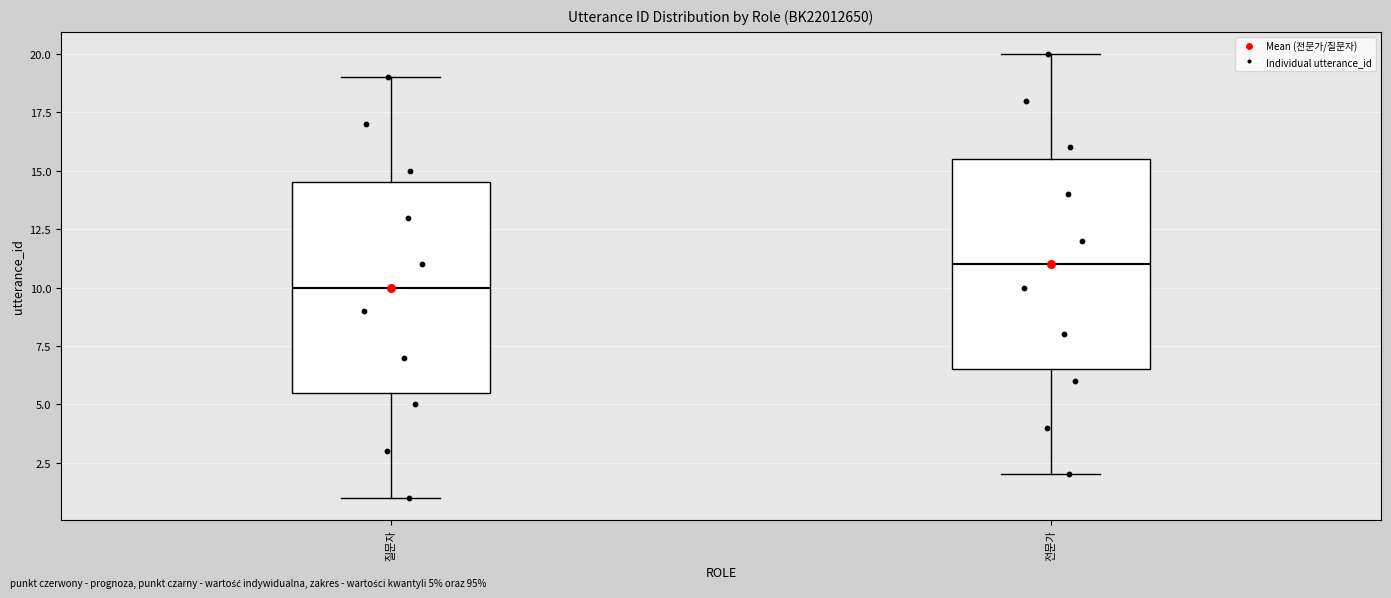

Which box's median line is the lowest?

질문자